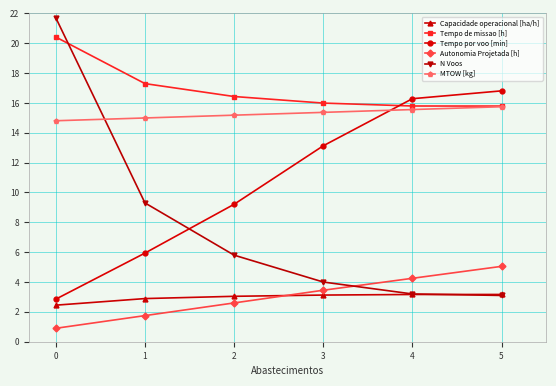

Which series ends up on top after the final intersection of N Voos and MTOW [kg]?

MTOW [kg]